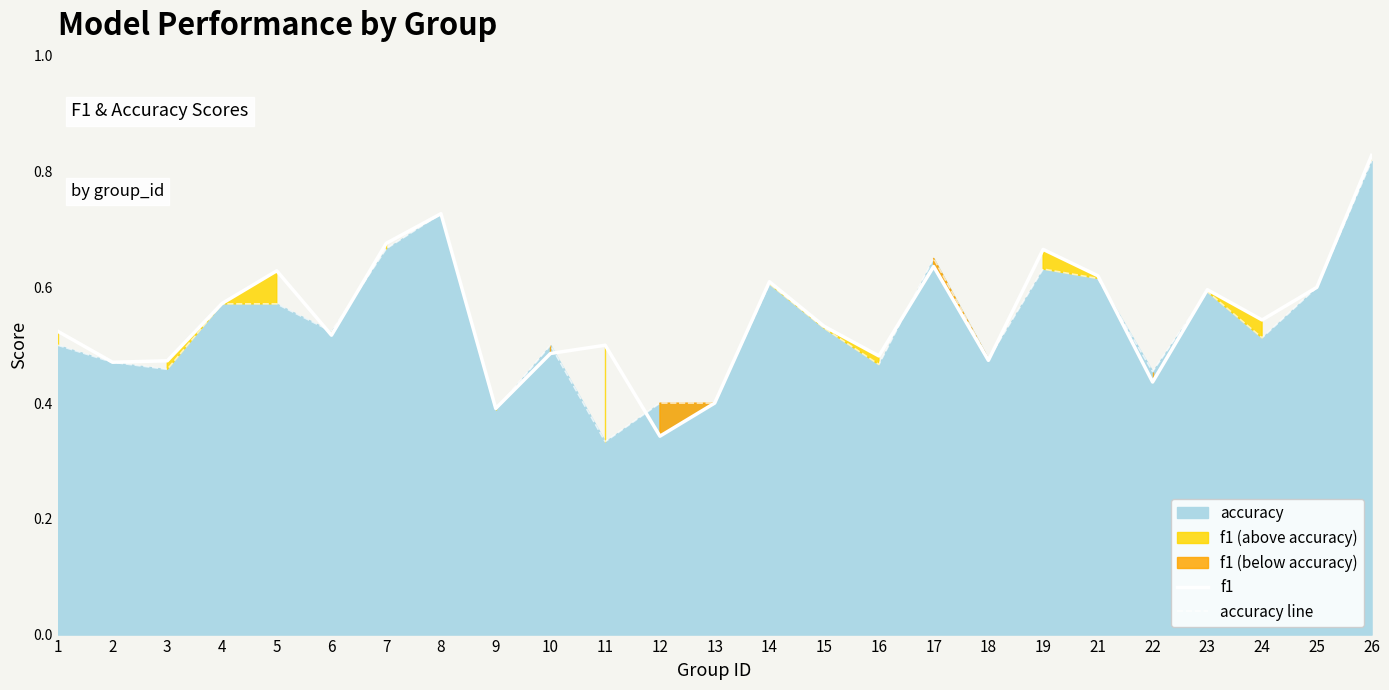

The f1 series shows 0.6 at 25. True or false?

True